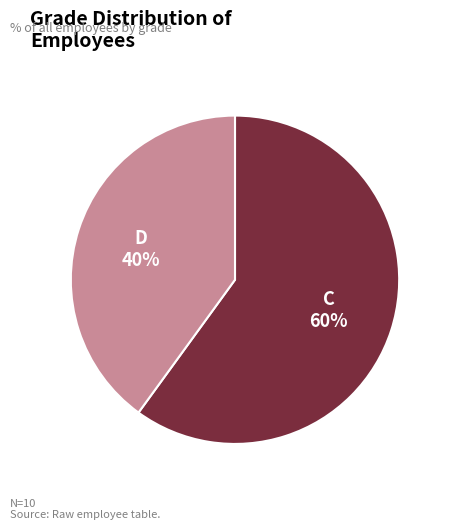

What is the smallest slice in the pie chart?

D